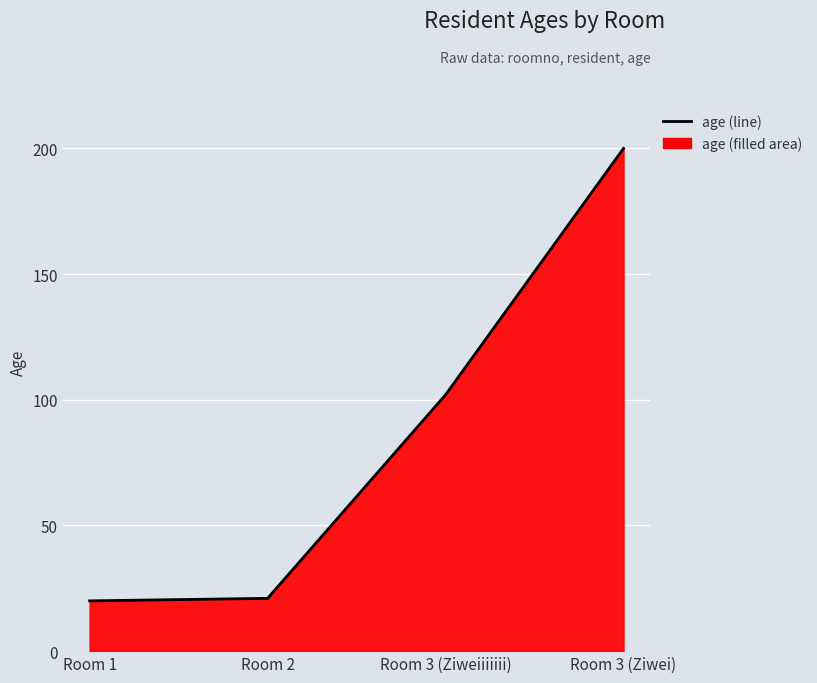

Is it true that the value at Room 3 (Ziwei) is 337?

False